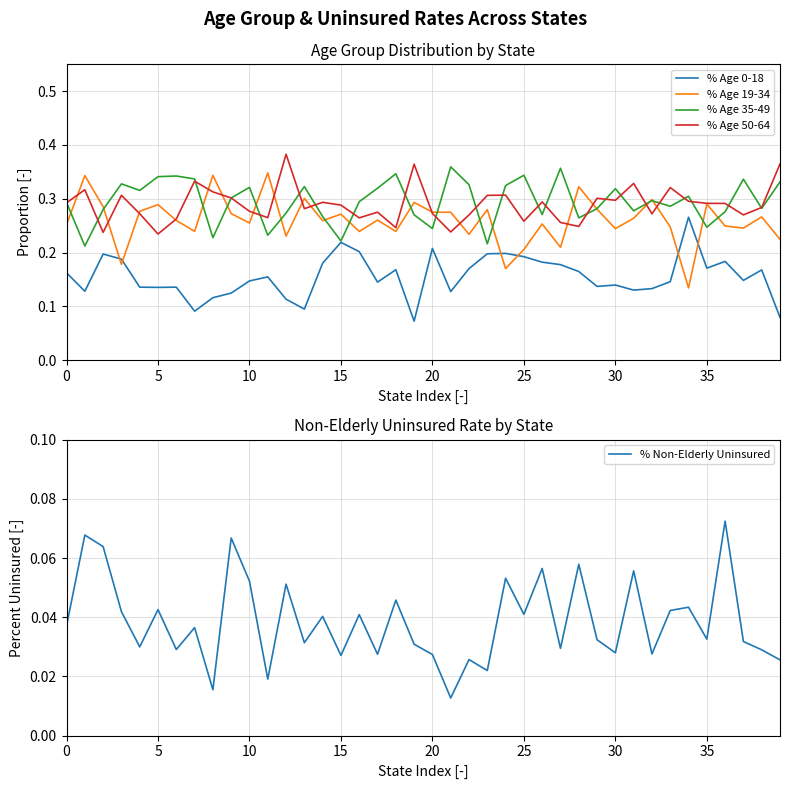

Reading left to right, what are all the values shown in this chart?

% Age 0-18: 0.2	0.1	0.2	0.2	0.1	0.1	0.1	0.1	0.1	0.1	0.1	0.2	0.1	0.1	0.2	0.2	0.2	0.1	0.2	0.1	0.2	0.1	0.2	0.2	0.2	0.2	0.2	0.2	0.2	0.1	0.1	0.1	0.1	0.1	0.3	0.2	0.2	0.1	0.2	0.1
% Age 19-34: 0.3	0.3	0.3	0.2	0.3	0.3	0.3	0.2	0.3	0.3	0.3	0.3	0.2	0.3	0.3	0.3	0.2	0.3	0.2	0.3	0.3	0.3	0.2	0.3	0.2	0.2	0.3	0.2	0.3	0.3	0.2	0.3	0.3	0.2	0.1	0.3	0.2	0.2	0.3	0.2
% Age 35-49: 0.3	0.2	0.3	0.3	0.3	0.3	0.3	0.3	0.2	0.3	0.3	0.2	0.3	0.3	0.3	0.2	0.3	0.3	0.3	0.3	0.2	0.4	0.3	0.2	0.3	0.3	0.3	0.4	0.3	0.3	0.3	0.3	0.3	0.3	0.3	0.2	0.3	0.3	0.3	0.3
% Age 50-64: 0.3	0.3	0.2	0.3	0.3	0.2	0.3	0.3	0.3	0.3	0.3	0.3	0.4	0.3	0.3	0.3	0.3	0.3	0.2	0.4	0.3	0.2	0.3	0.3	0.3	0.3	0.3	0.3	0.2	0.3	0.3	0.3	0.3	0.3	0.3	0.3	0.3	0.3	0.3	0.4
% Non-Elderly Uninsured: 0.0	0.1	0.1	0.0	0.0	0.0	0.0	0.0	0.0	0.1	0.1	0.0	0.1	0.0	0.0	0.0	0.0	0.0	0.0	0.0	0.0	0.0	0.0	0.0	0.1	0.0	0.1	0.0	0.1	0.0	0.0	0.1	0.0	0.0	0.0	0.0	0.1	0.0	0.0	0.0